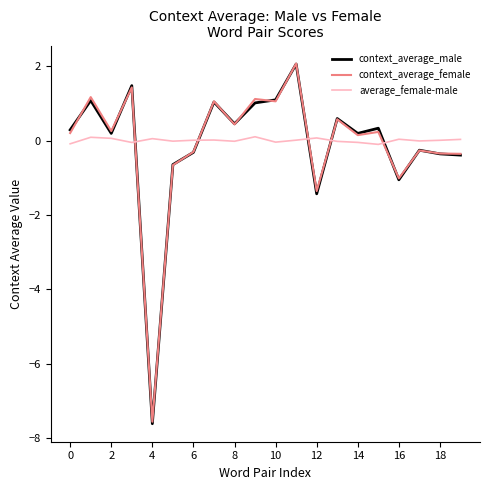

What is the difference between the second highest and minimum values in the average_female-male series?

0.2